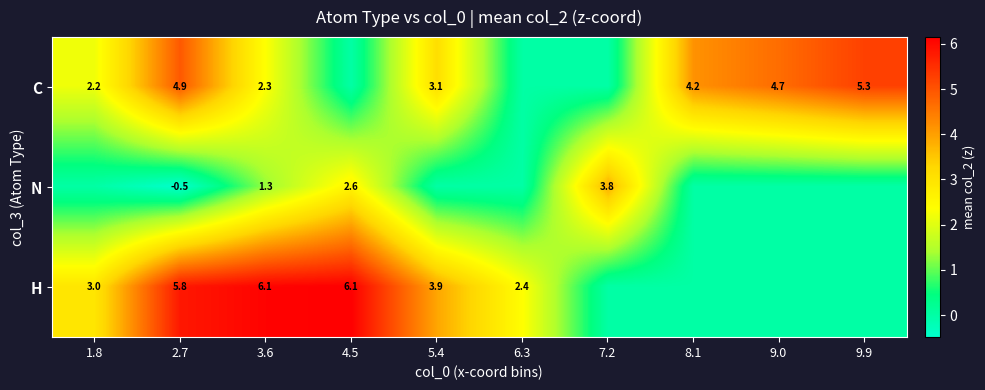

The C series shows 5.3 at 9.9. True or false?

True